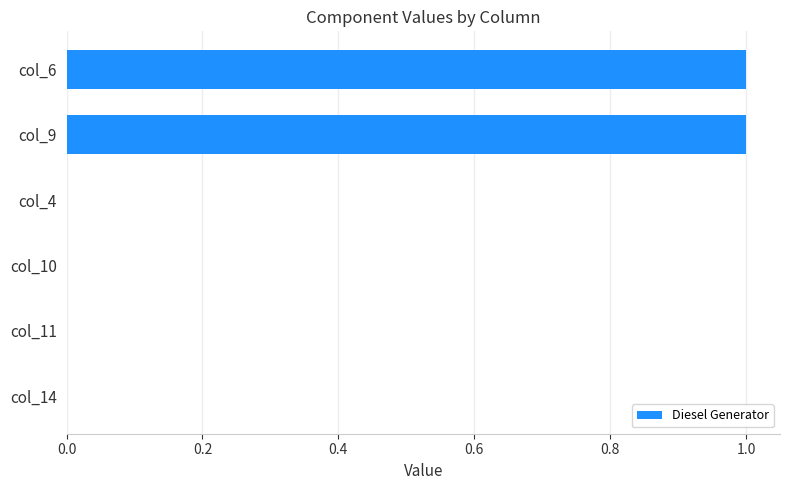

Is it true that the value at col_10 is 0?

True